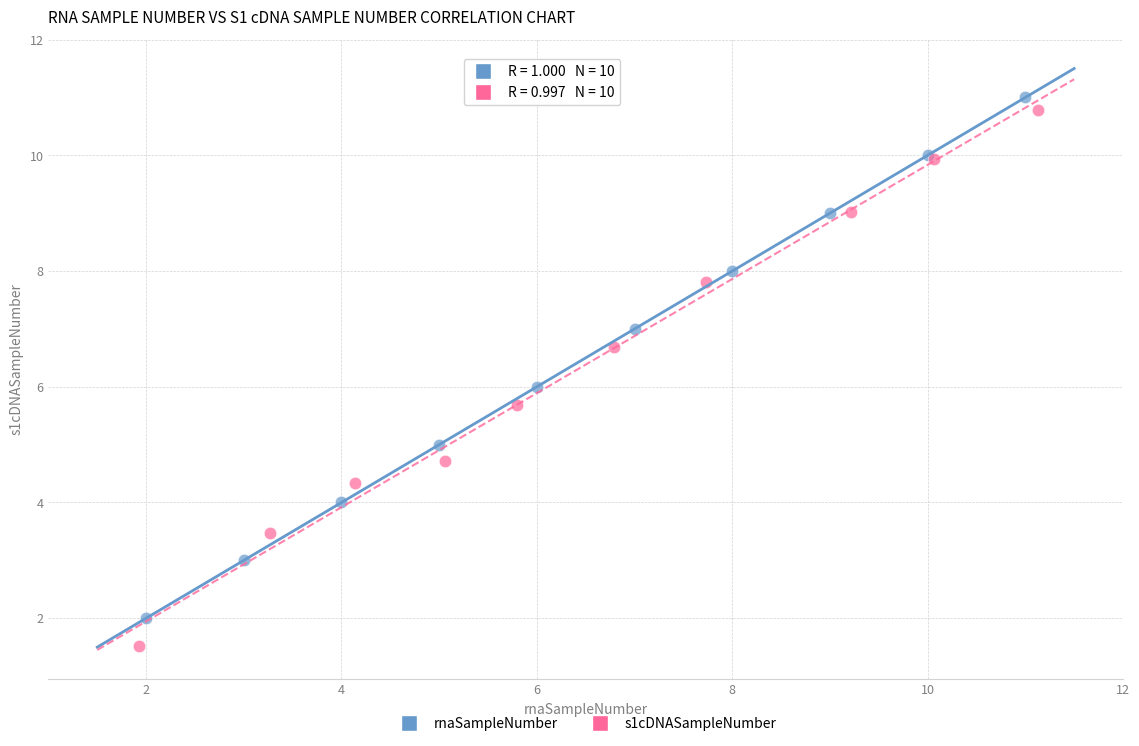

What are all the series names shown in the legend?

rnaSampleNumber, s1cDNASampleNumber